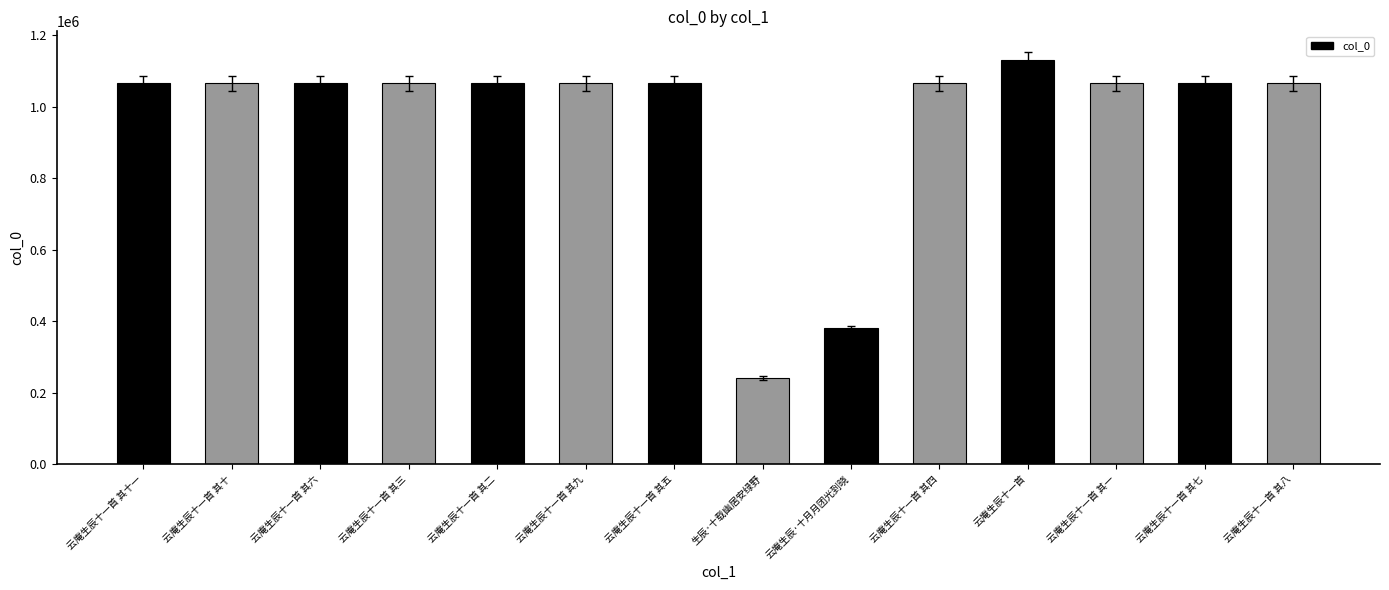

What is the value of the 3rd bar from the left?

1043870.5